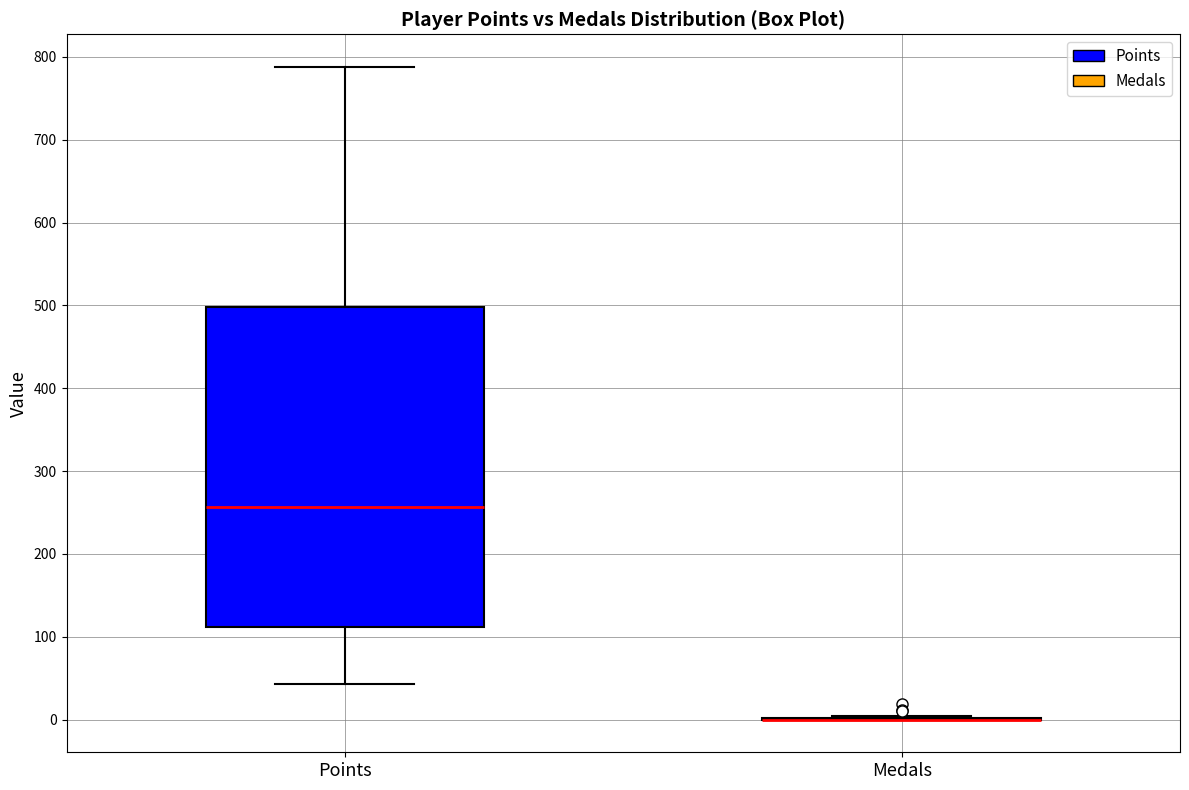

Which box is the tallest, from its lower edge to its upper edge?

Points